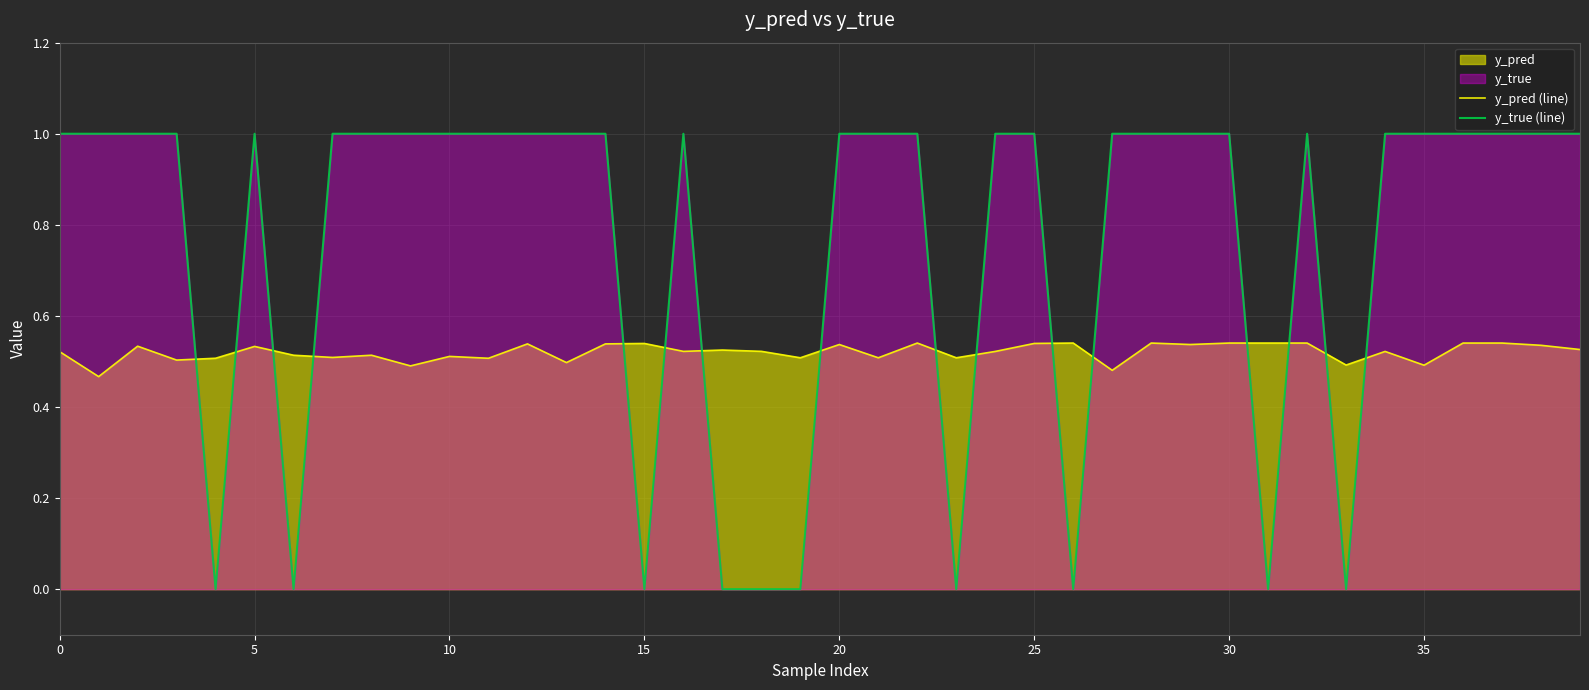

True or false: y_true (line) has a value of 1.0 at 32.

True